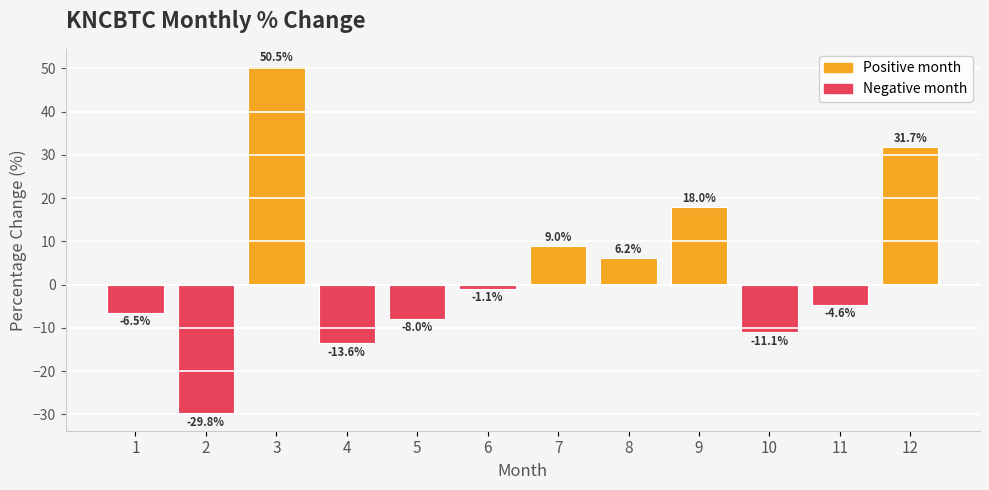

What is the difference between the maximum and minimum values?

80.2